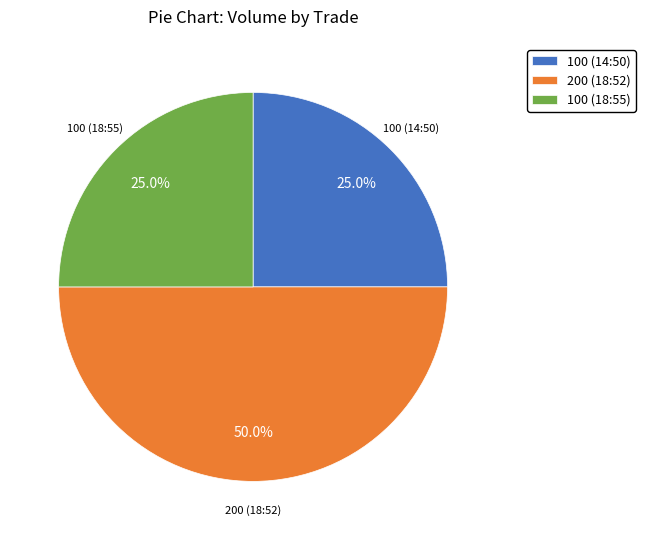

The 100 (18:55) slice represents 37% of the pie. True or false?

False